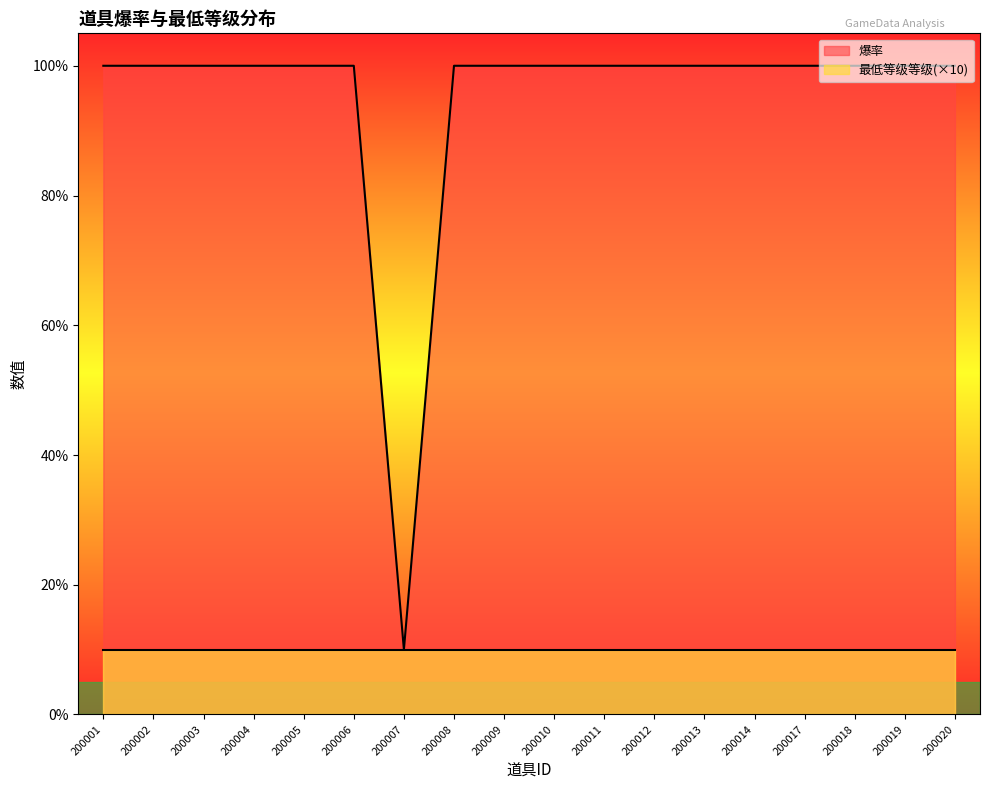

Rank the categories by value from lowest to highest.

200007, 200001, 200002, 200003, 200004, 200005, 200006, 200008, 200009, 200010, 200011, 200012, 200013, 200014, 200017, 200018, 200019, 200020